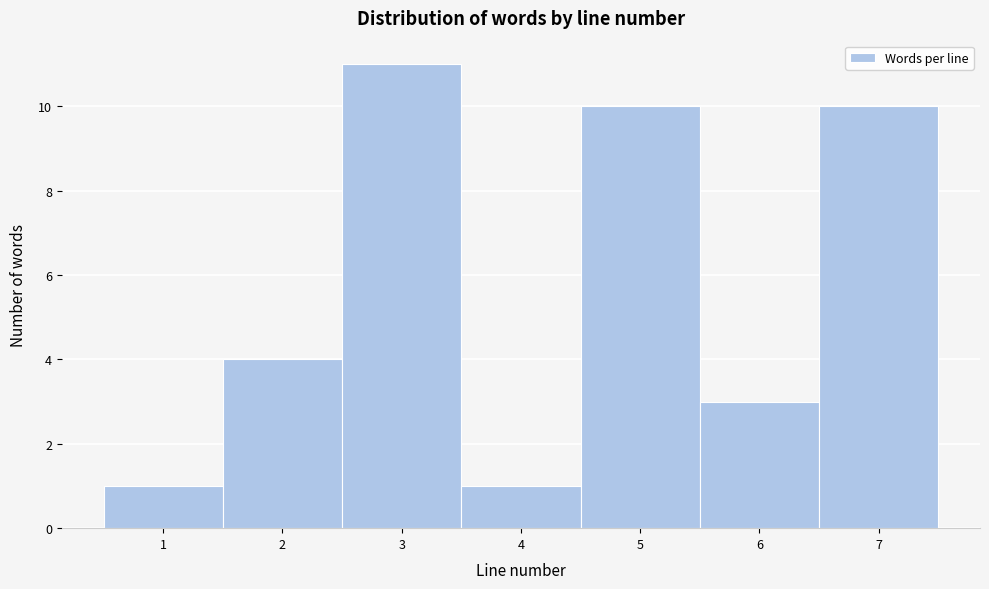

Reading left to right, list every bar in this chart as the range it spans on the x-axis followed by its height. The values are not printed on the chart, so give them approximately, as read against the axis.

0.5 to 1.5: 1
1.5 to 2.5: 4
2.5 to 3.5: 11
3.5 to 4.5: 1
4.5 to 5.5: 10
5.5 to 6.5: 3
6.5 to 7.5: 10